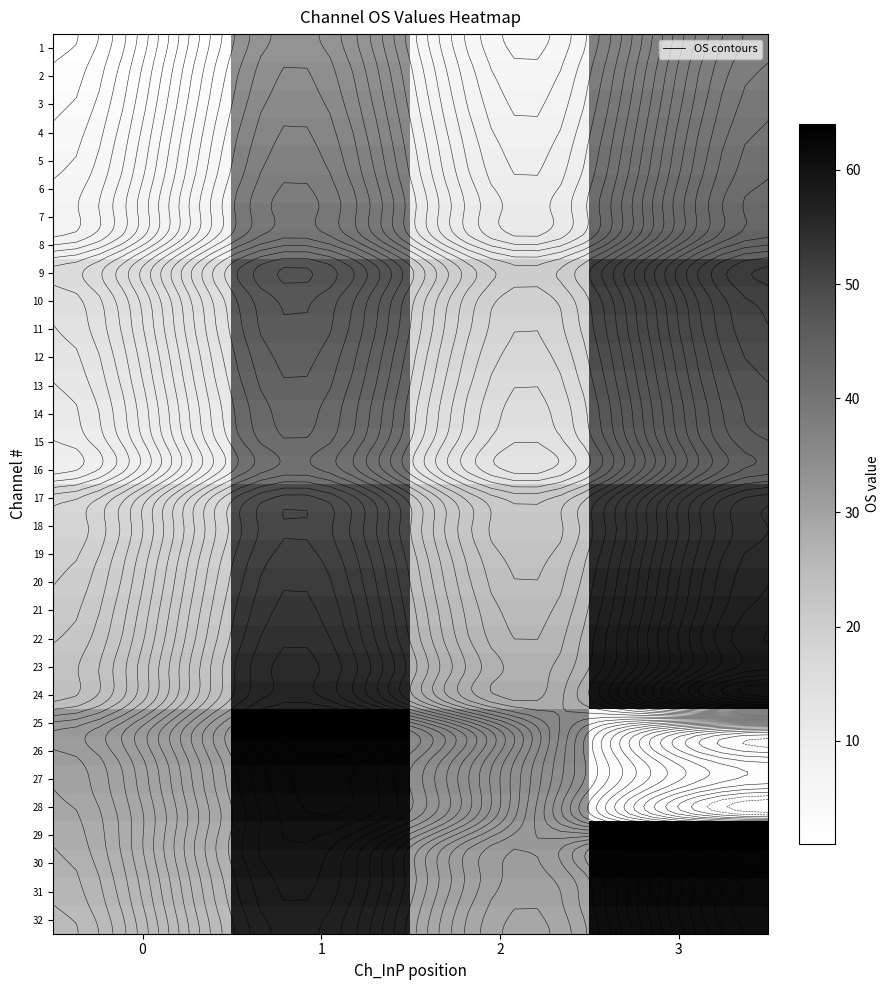

Read the 18 value at 3, to the nearest 5.

55